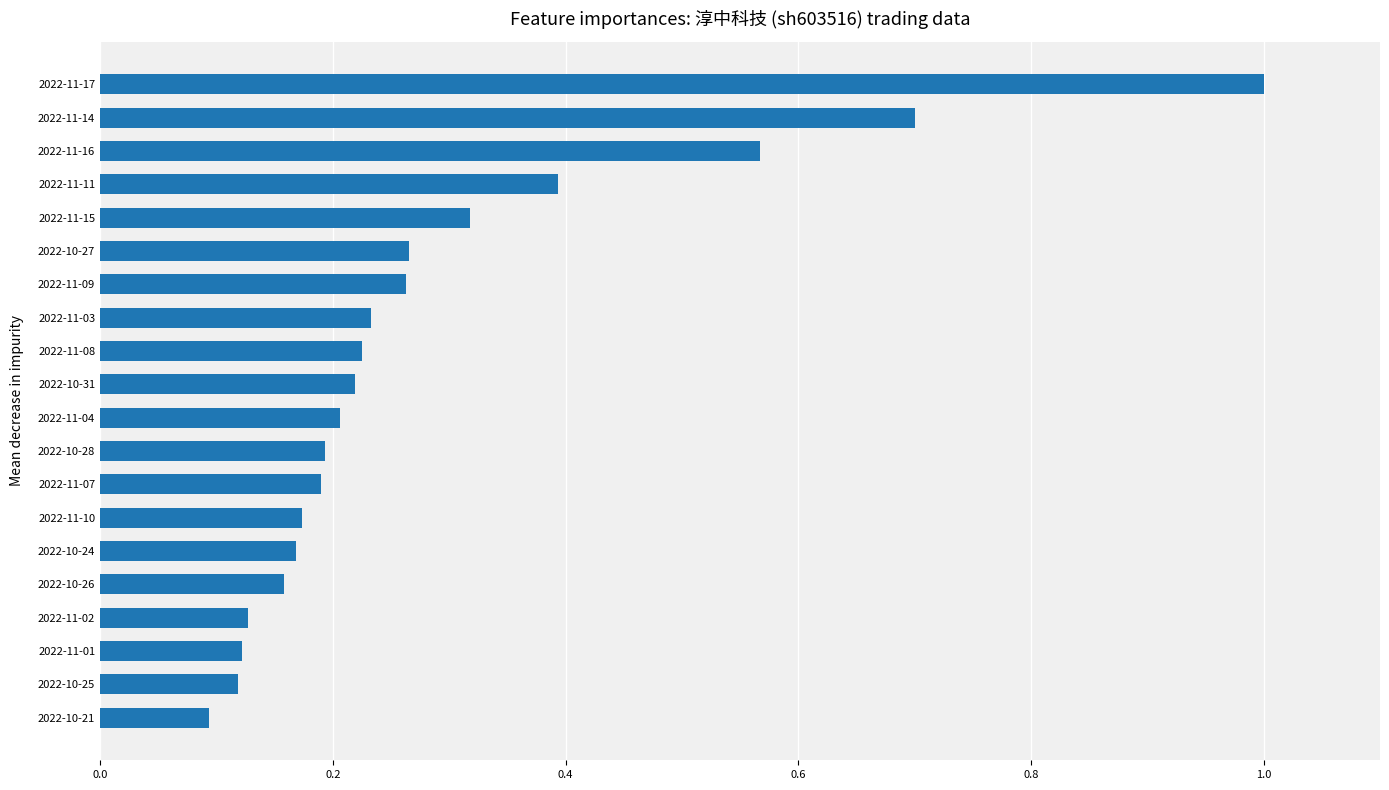

How many bars are there in total?

20